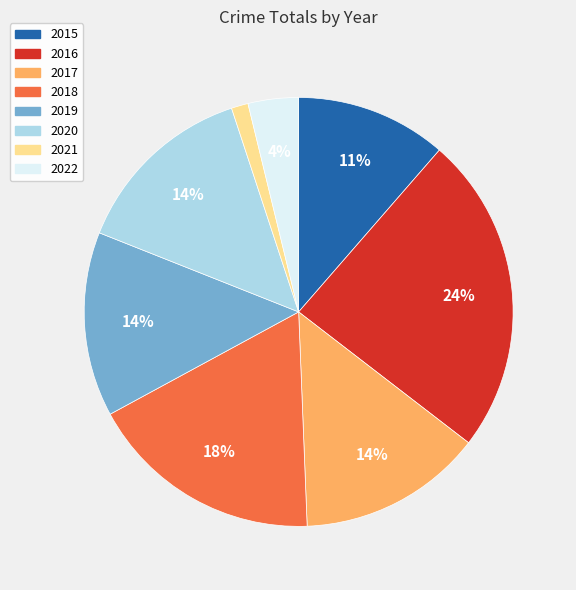

To the nearest percent, what portion does 2016 represent?

24%